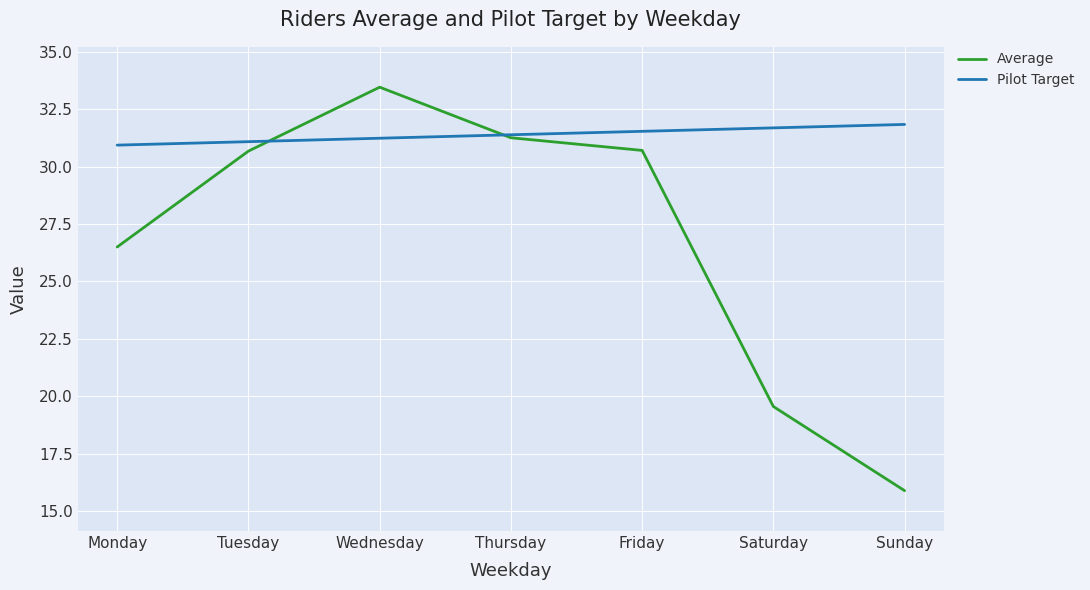

The value of Pilot Target at Saturday is 31.7. True or false?

True